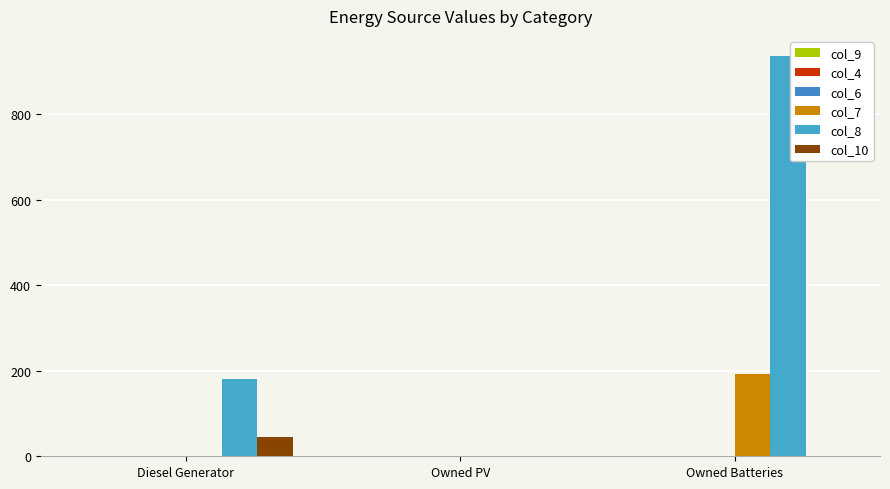

Between Owned PV and Owned Batteries, which series saw the biggest shift?

col_8